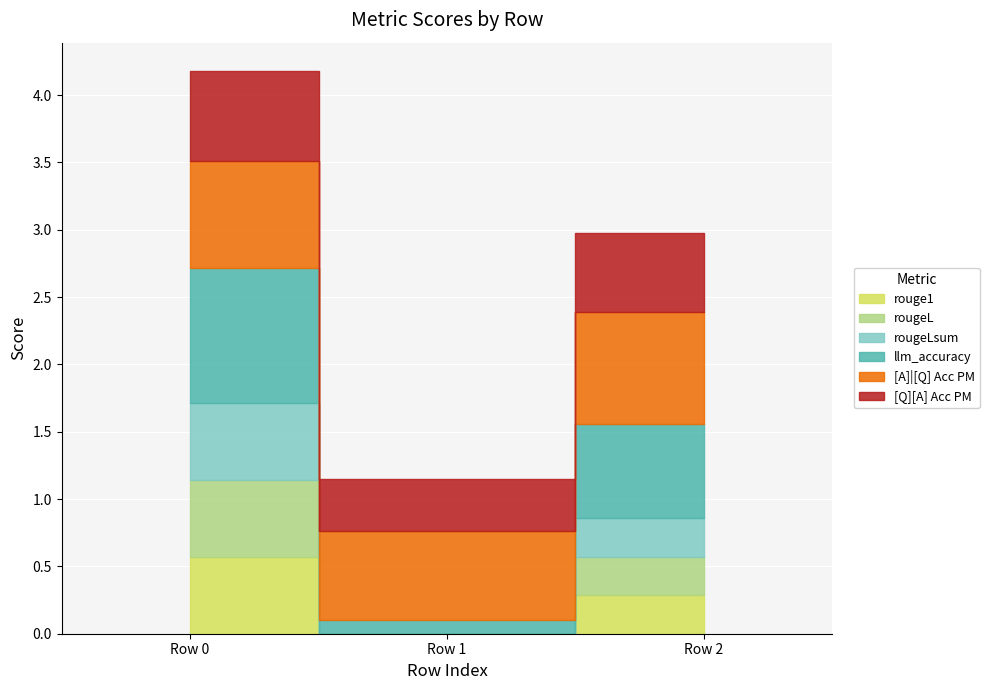

Does the chart display data point markers on the line(s)?

No